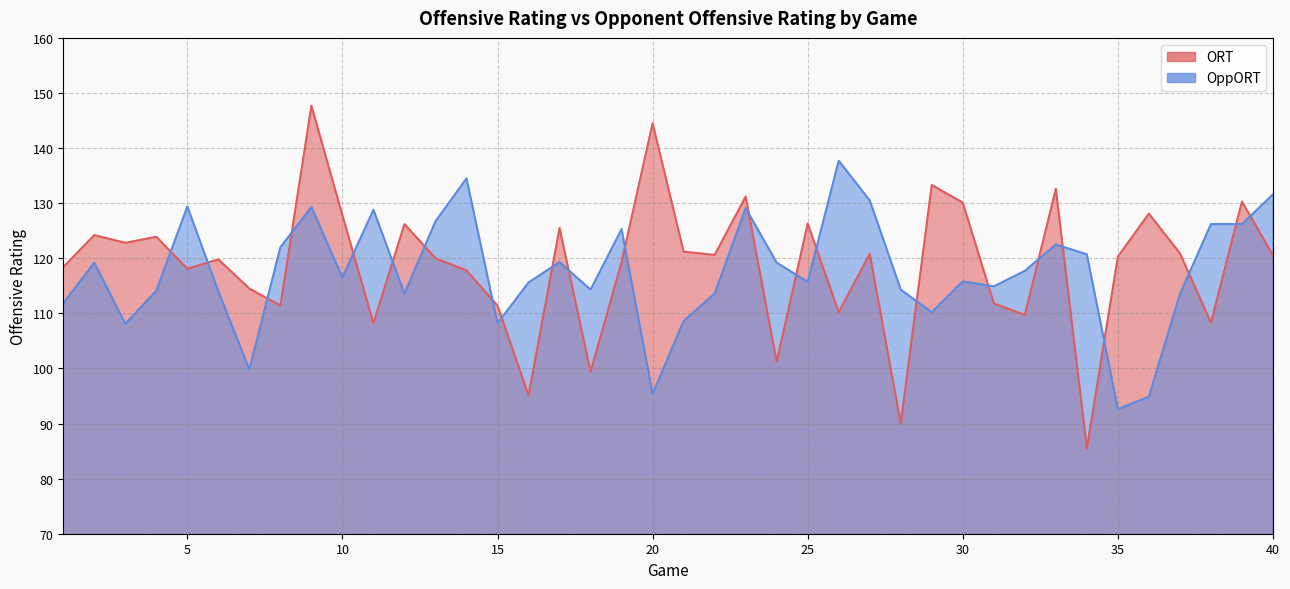

Where is the first local maximum for OppORT?

2